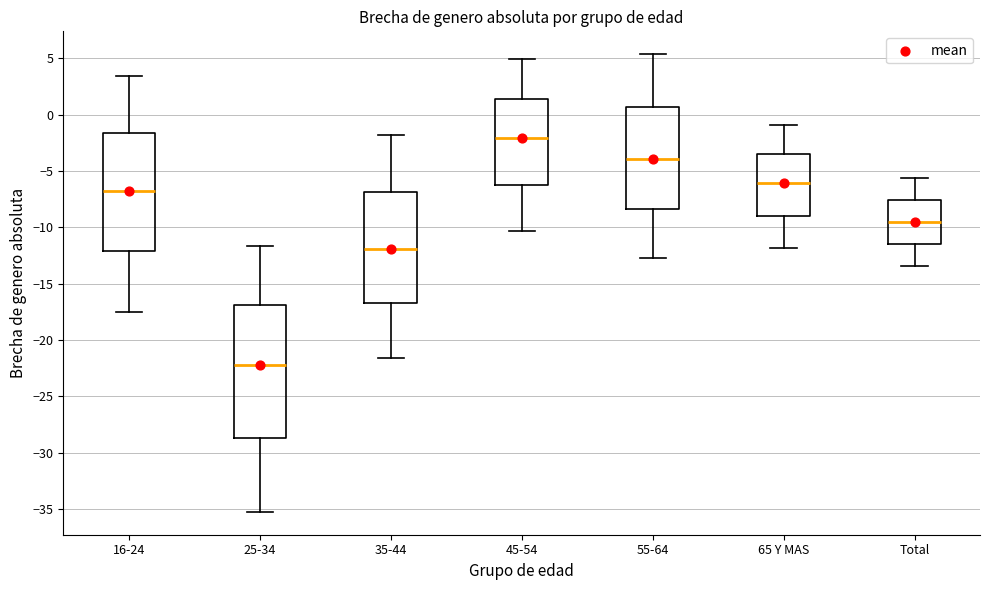

Where is the upper edge of the box for 25-34 on the y-axis? The values are not printed on the chart, so give them approximately, as read against the axis.

-17.0